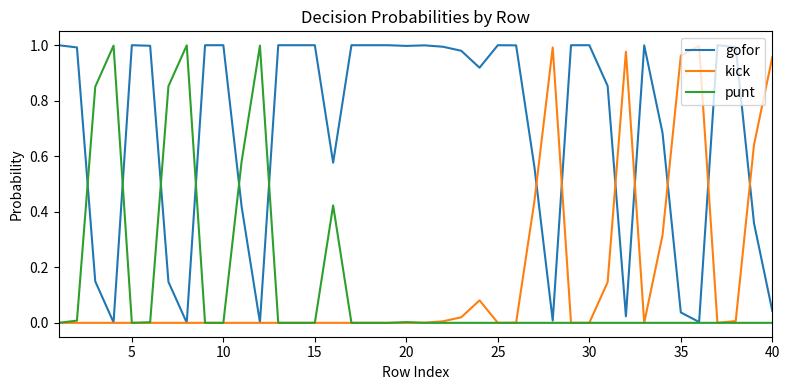

Which series has the largest total across all categories?

gofor